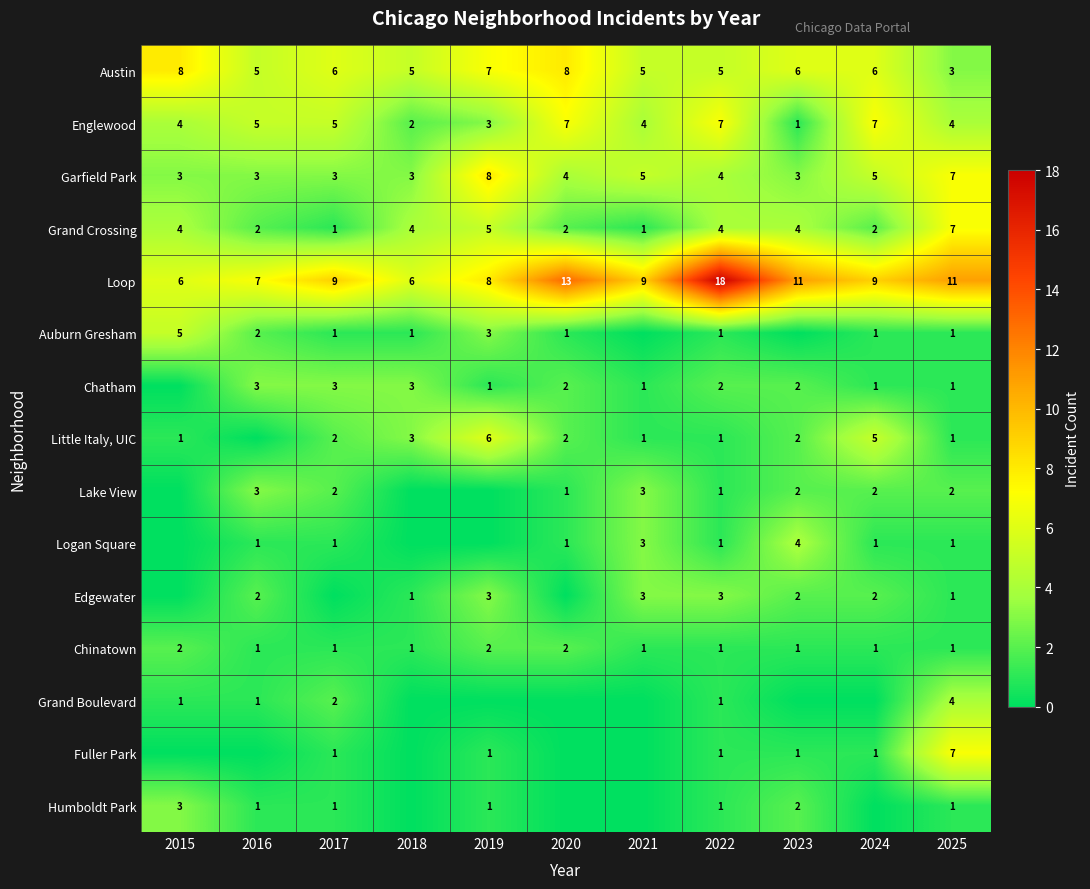

Where does the Austin series first go above 6?

2015